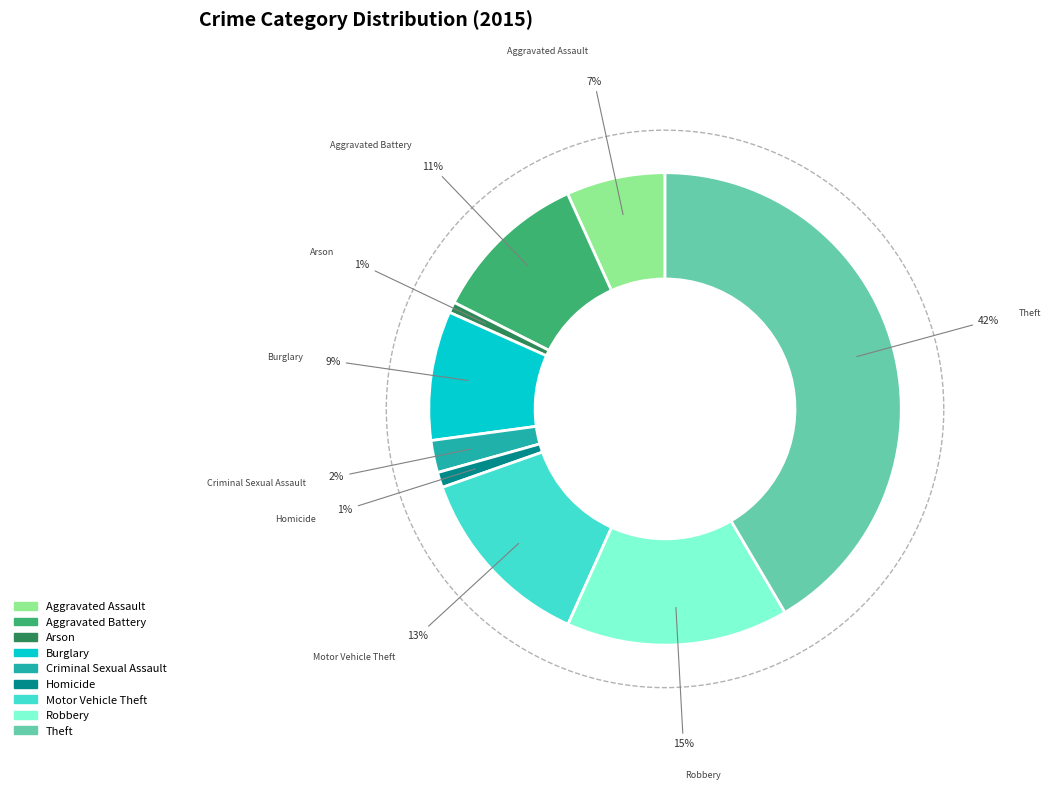

Is the sum of Burglary and Homicide greater than half?

No